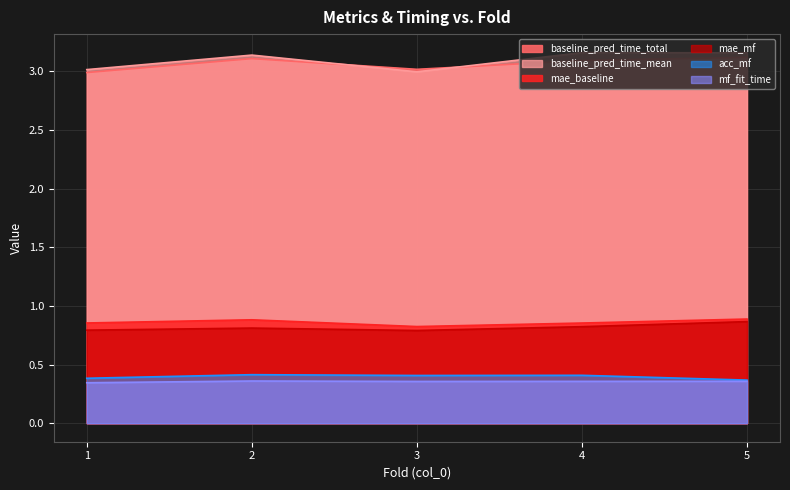

Where is the first local minimum for mf_fit_time?

3